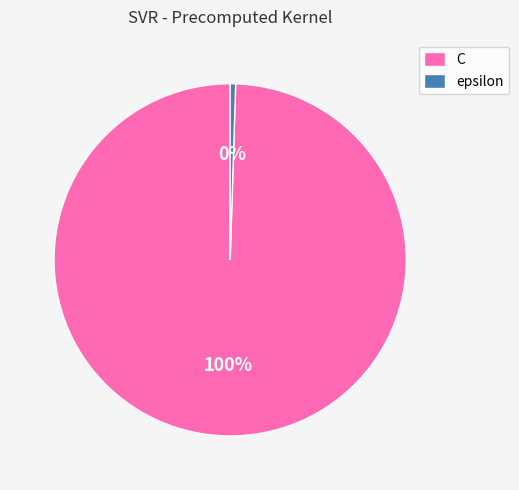

Approximately how many times larger is the value at C compared to epsilon?

200.0